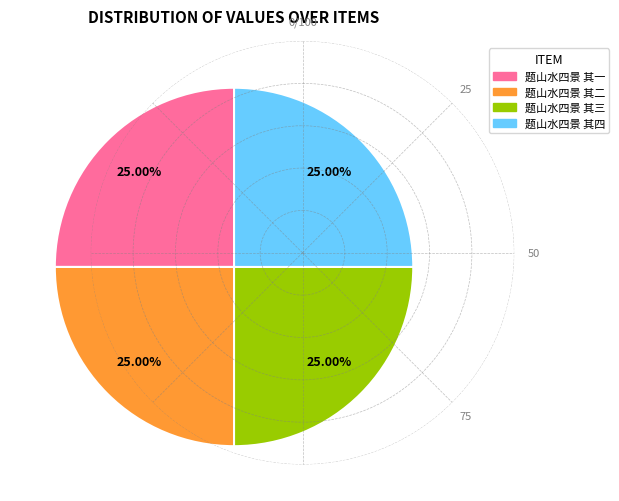

Is there a majority slice in this chart?

No